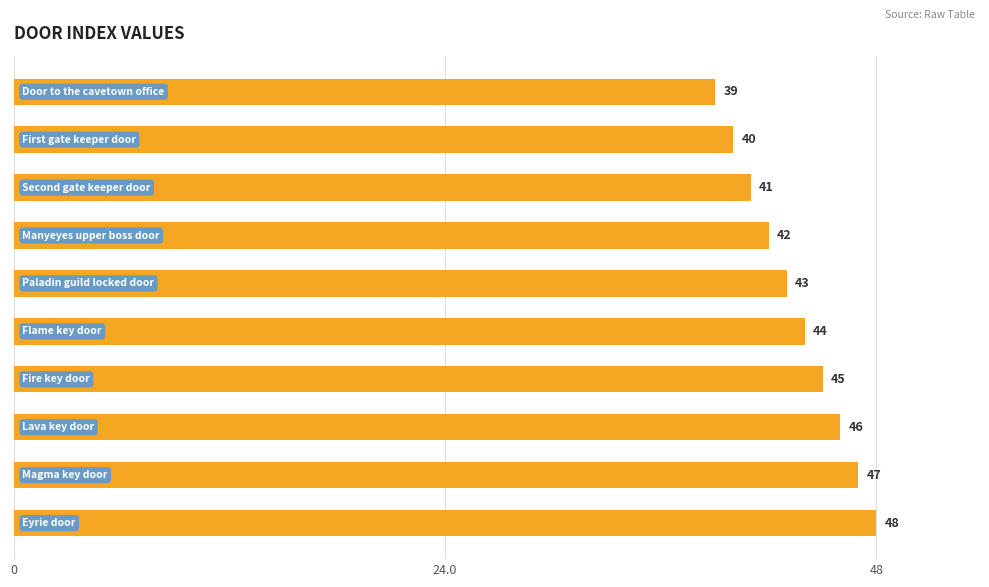

What is the value of the 3rd bar from the top?

41